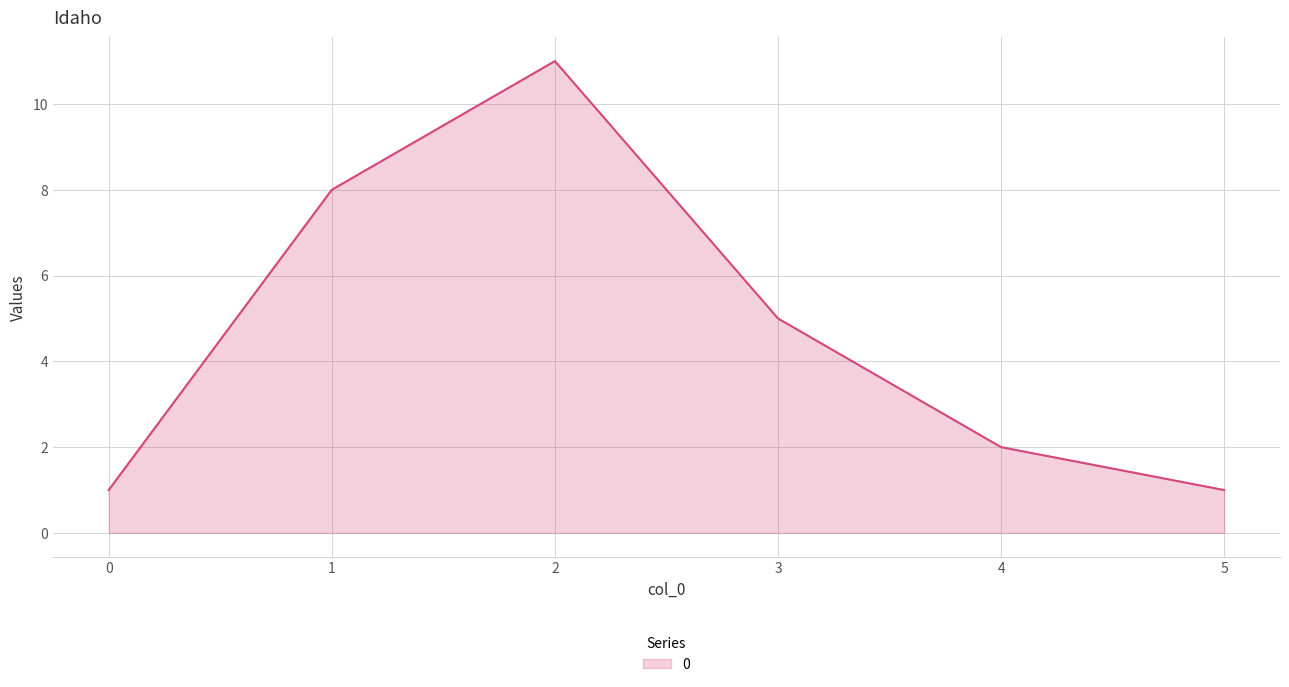

Which has a higher value, 0 or 4?

4